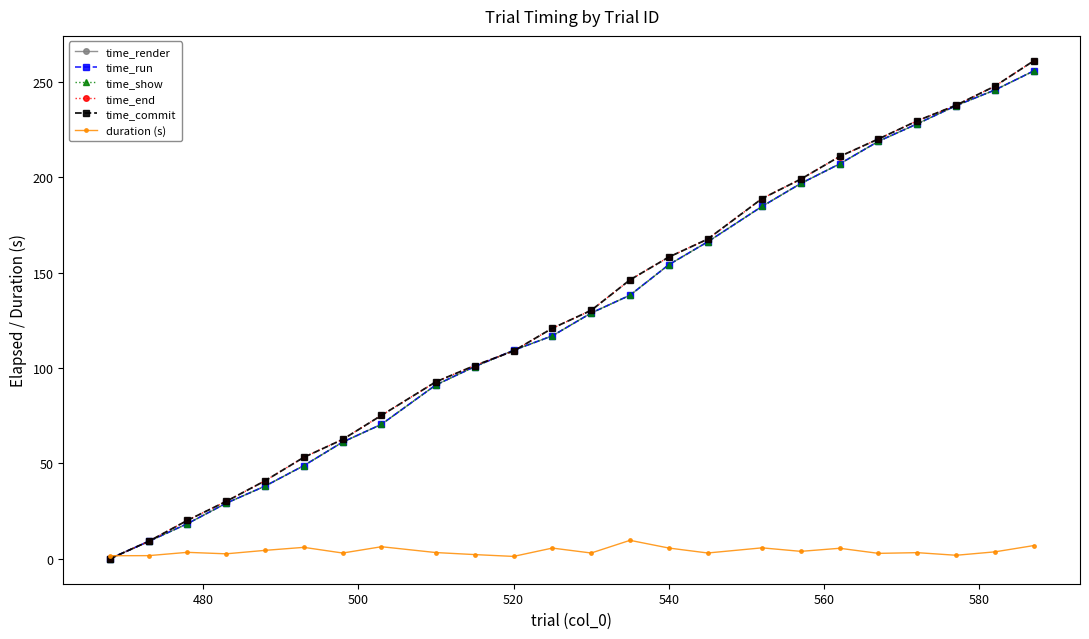

What is the value of the time_run point at the 3rd from the left?

18.4